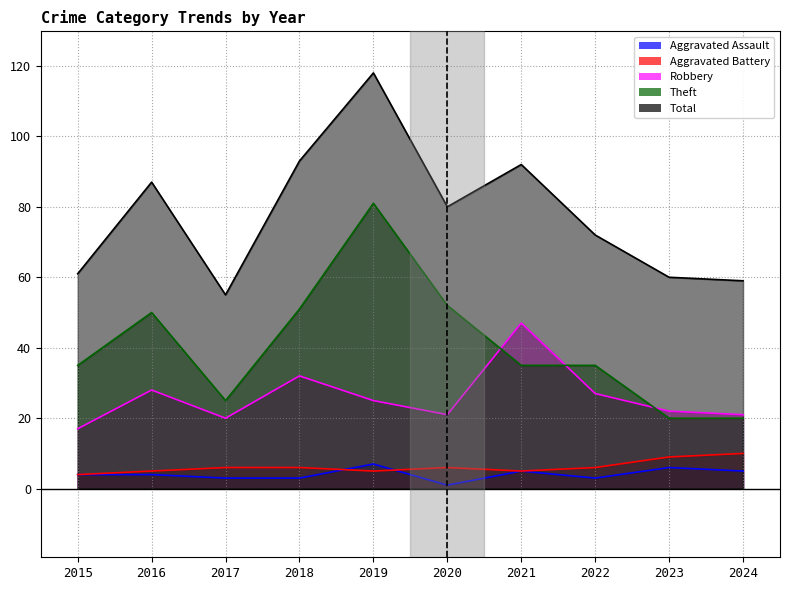

True or false: Aggravated Assault has more than 0 interior local peaks.

True